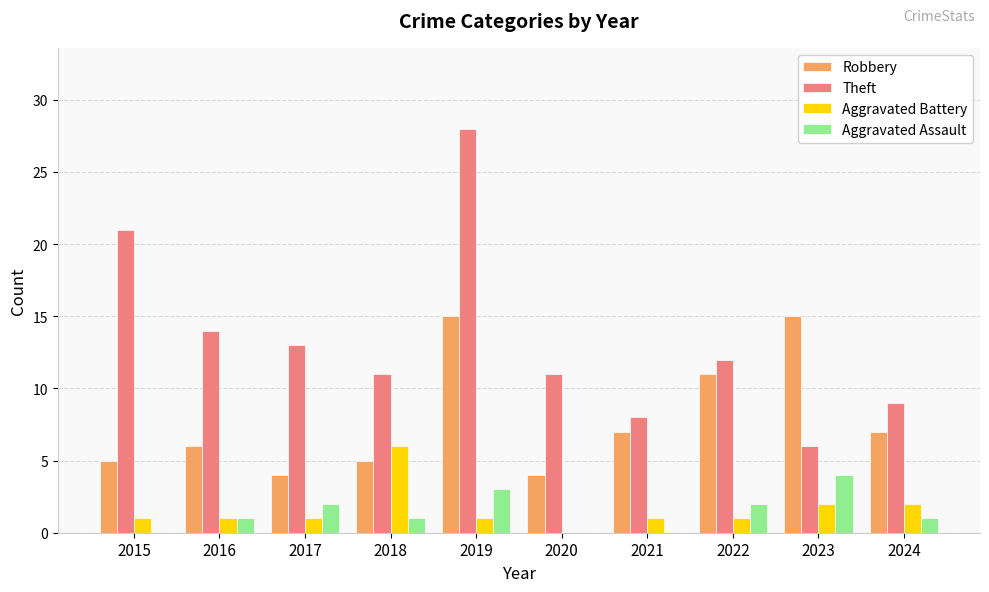

How many categories are shown in the chart?

10